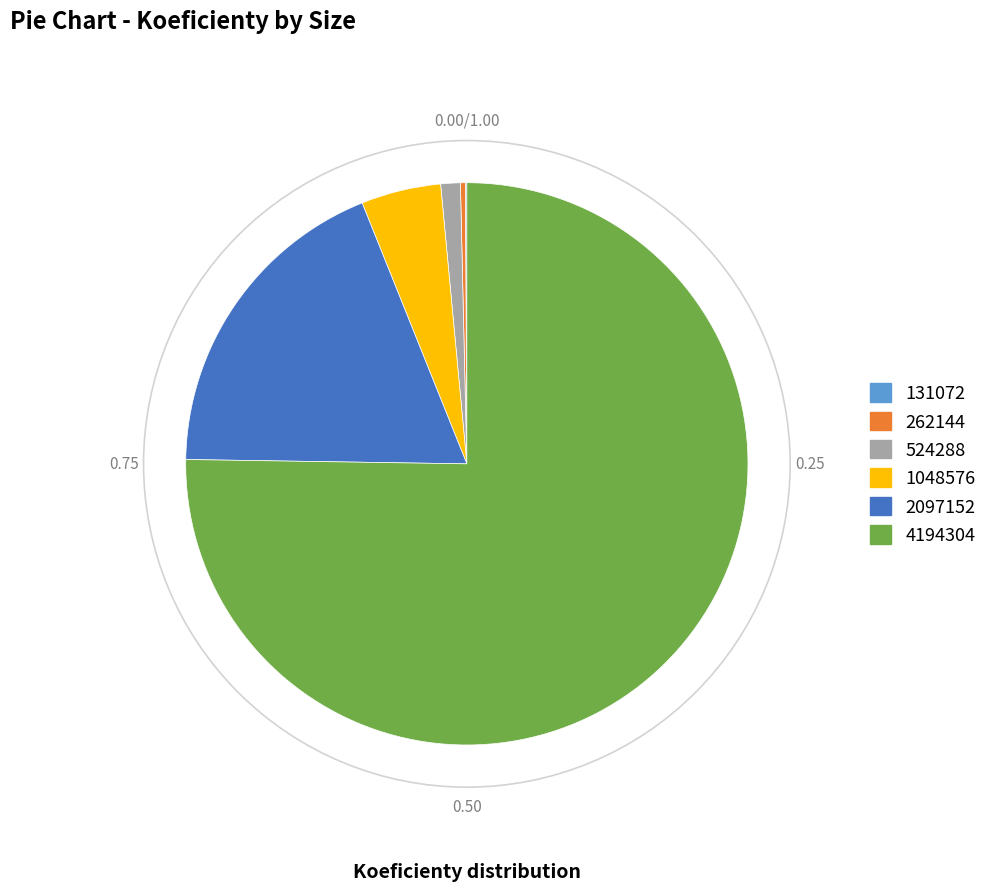

Is the sum of 2097152 and 262144 greater than half?

No